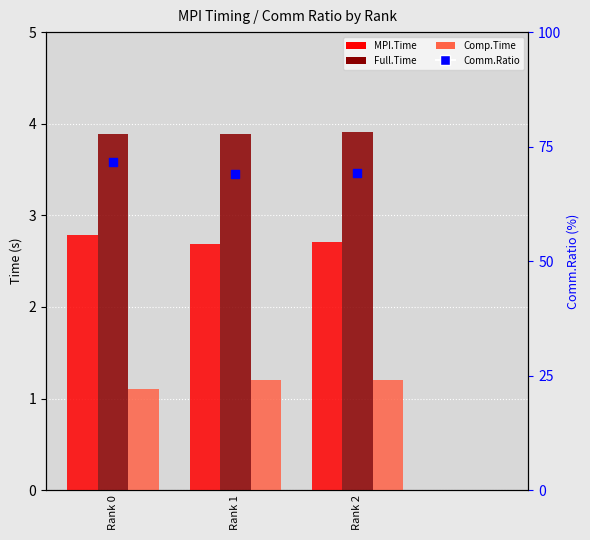

What are all the series names shown in the legend?

MPI.Time, Full.Time, Comp.Time, Comm.Ratio